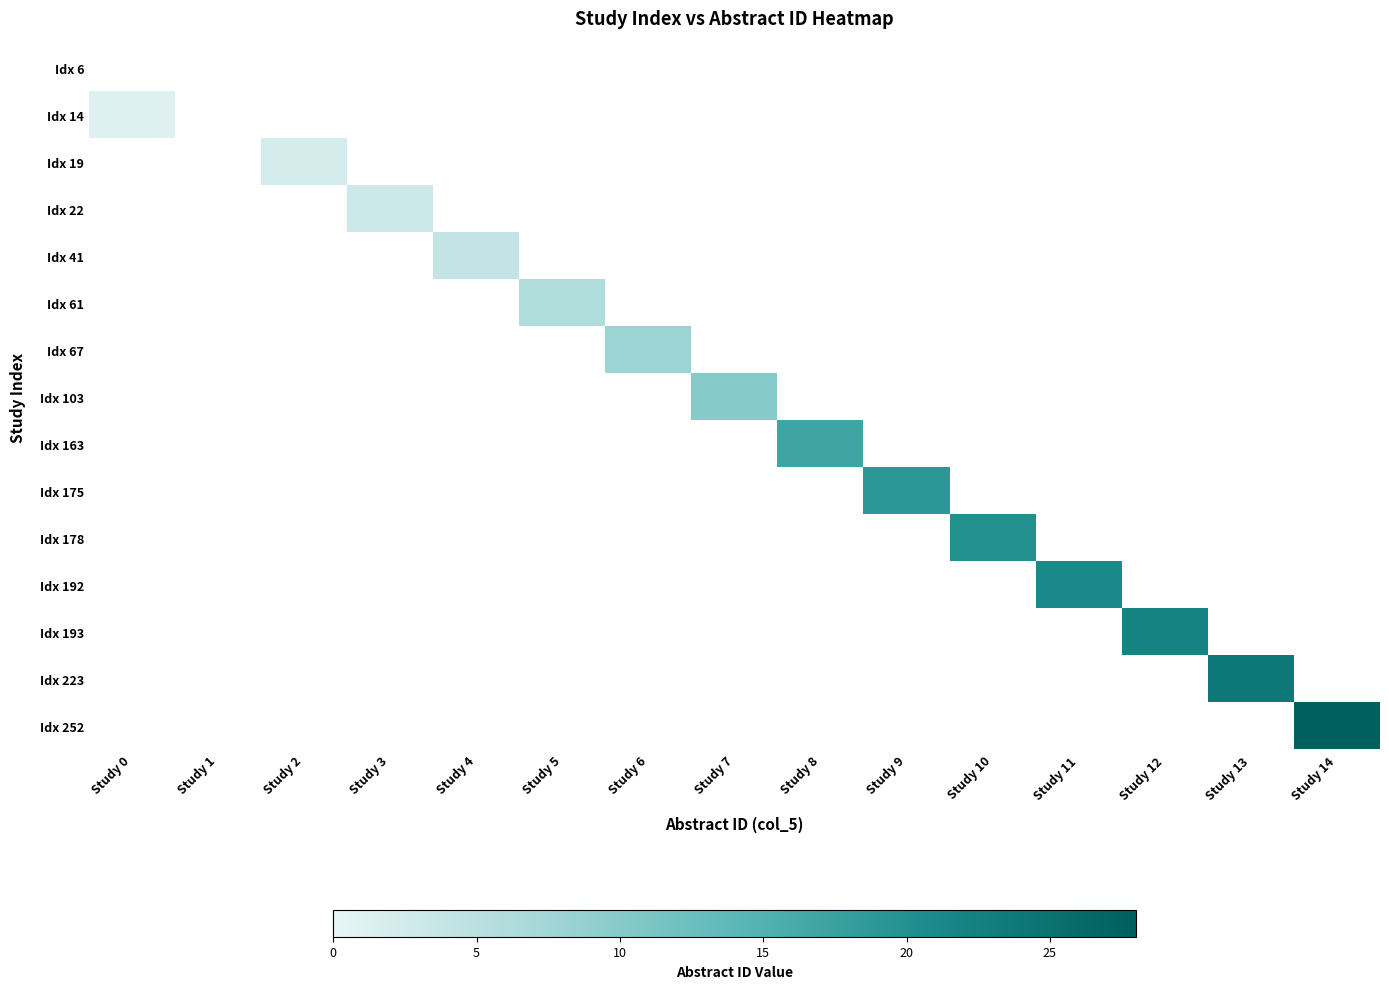

At which label does Idx 14 reach its peak?

Study 0